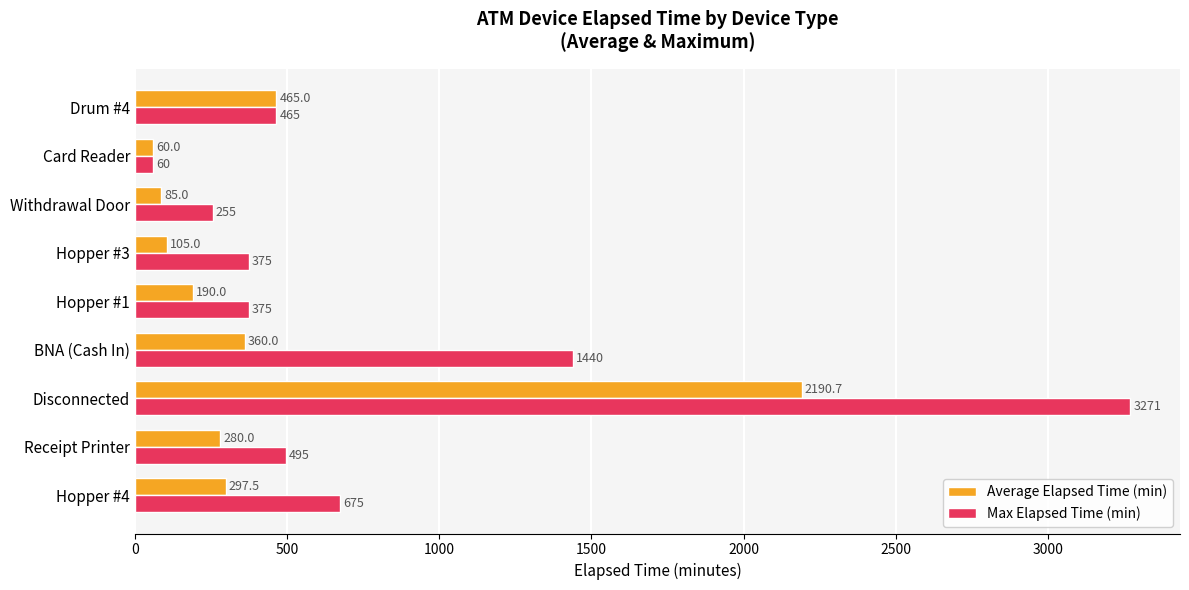

Which series has the largest total across all categories?

Max Elapsed Time (min)